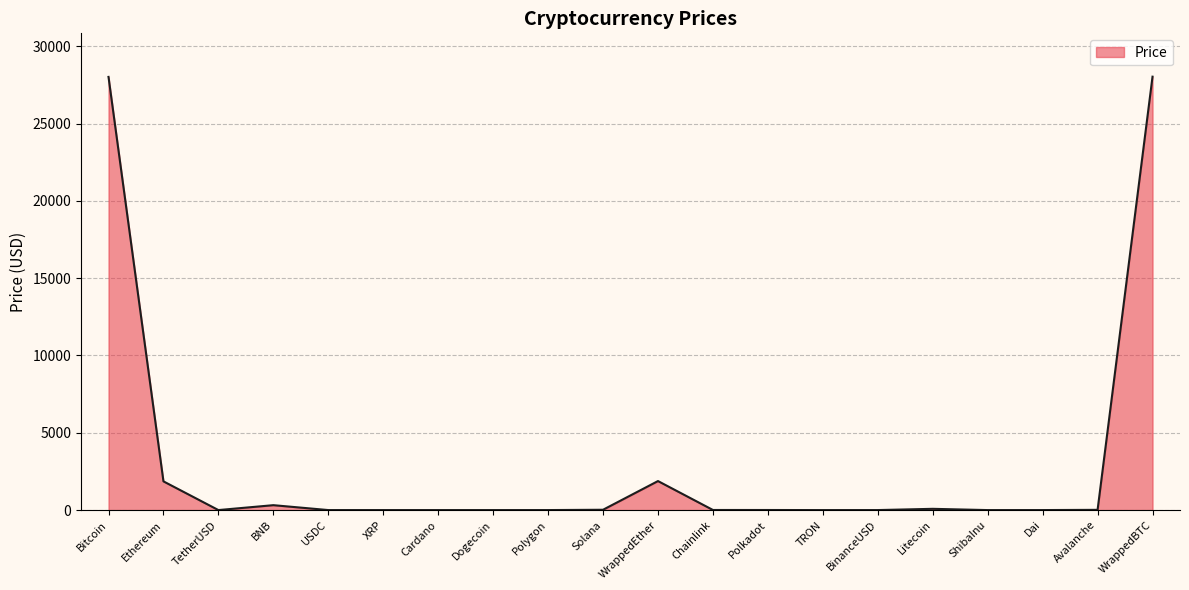

What is the difference between the values at Avalanche and Litecoin?

65.6